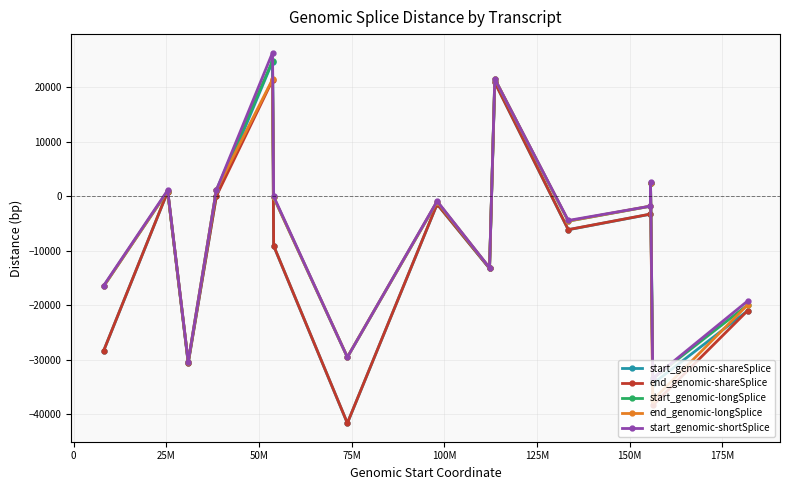

In start_genomic-longSplice, how many points are higher than both neighbors (excluding endpoints)?

5